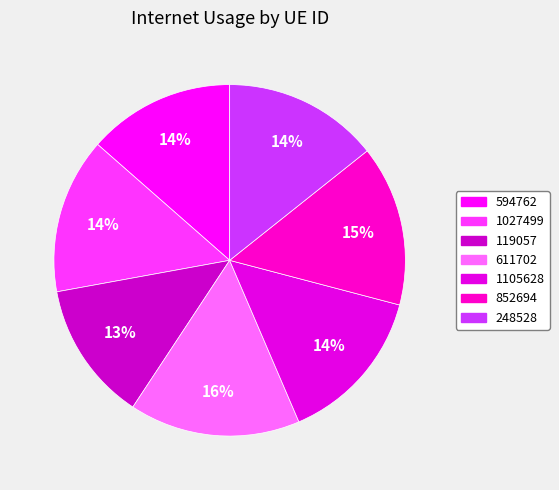

To the nearest percent, what is the combined percentage of 119057 and 852694?

28%